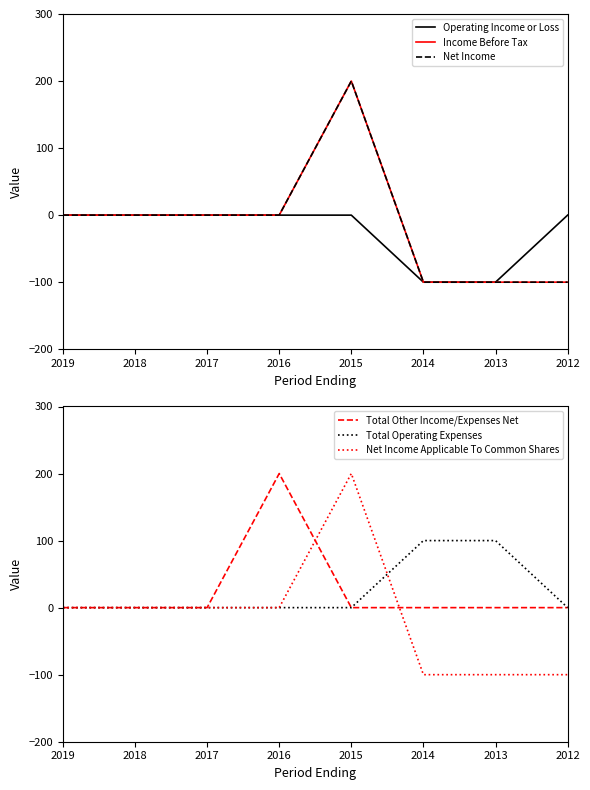

True or false: Net Income Applicable To Common Shares has more than 1 interior local peaks.

False